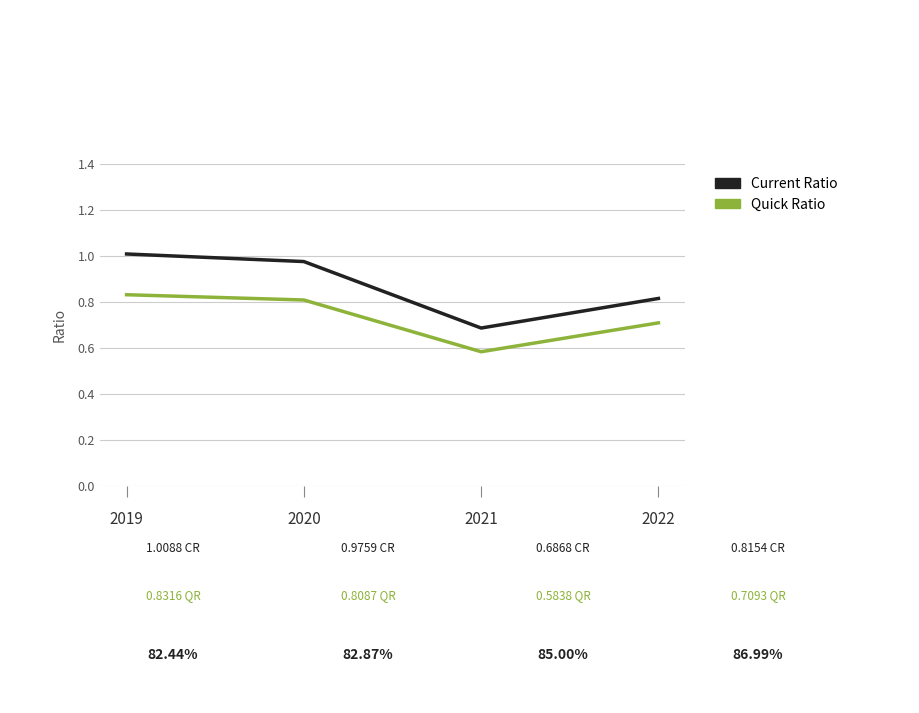

True or false: Quick Ratio and Current Ratio cross at least once.

False